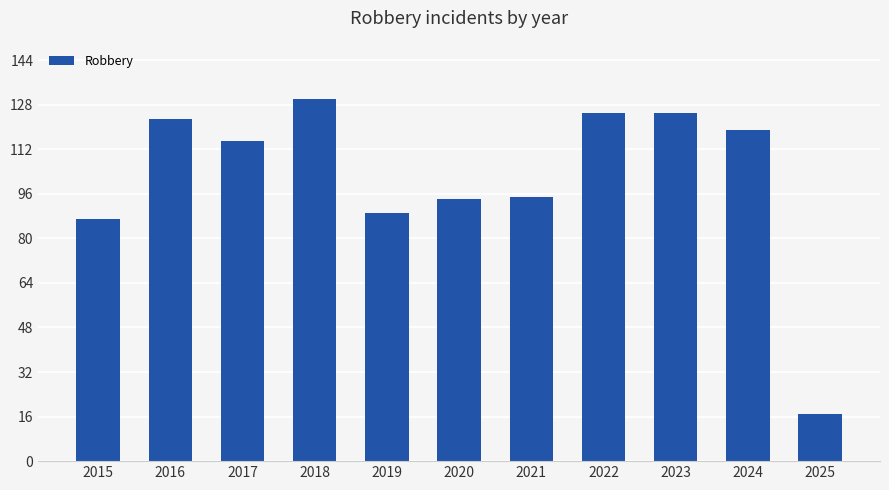

What is the difference between the values at 2024 and 2022?

6